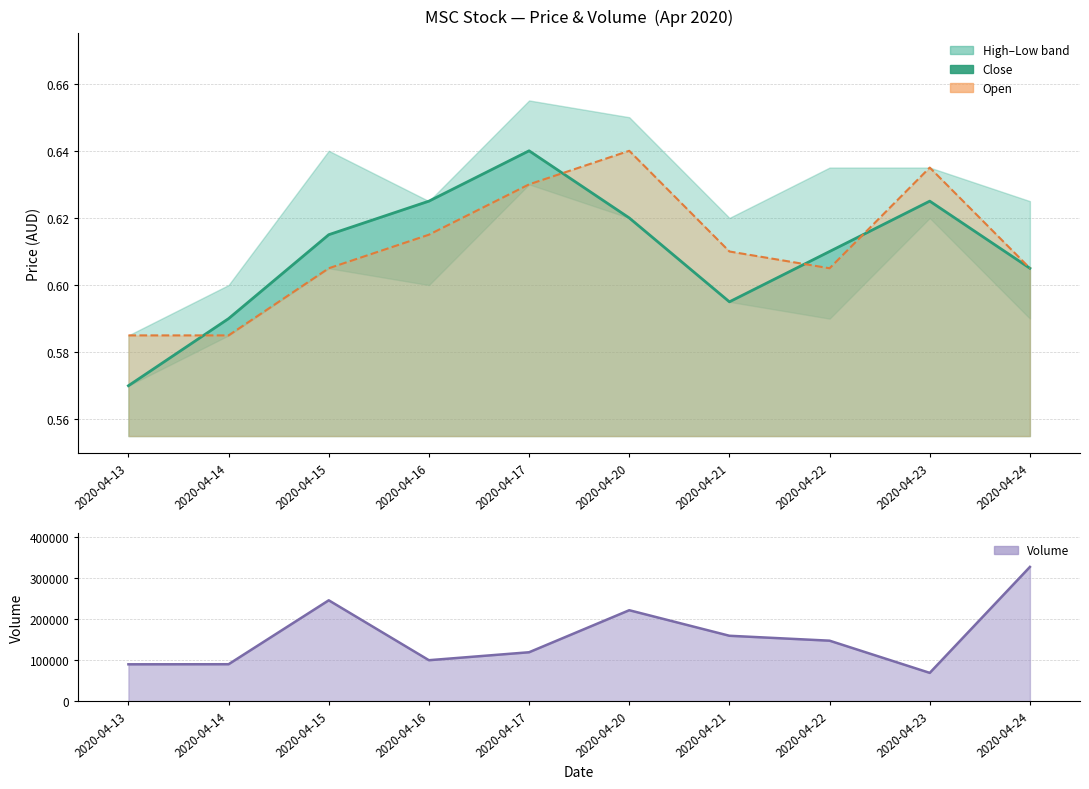

What is the sum of the open values at 2020-04-21 and 2020-04-22?

1.2